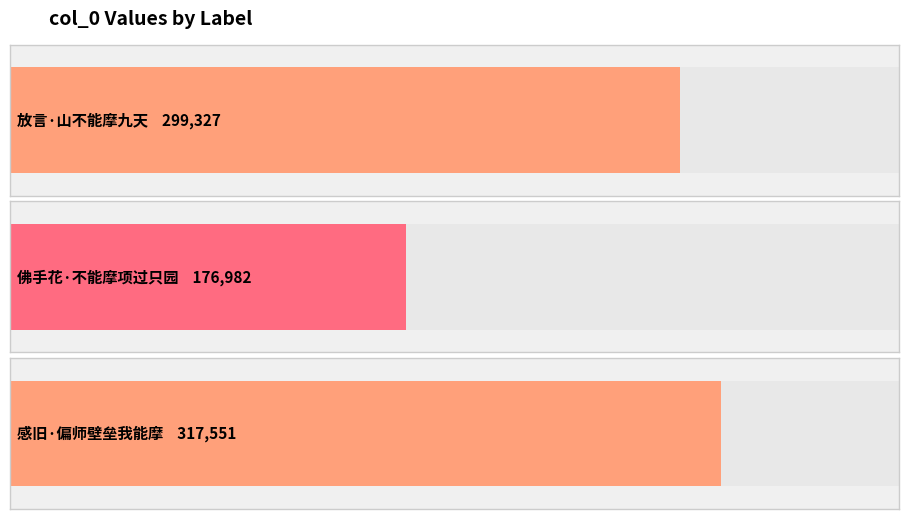

The value at 感旧·偏师壁垒我能摩 is 545495. True or false?

False